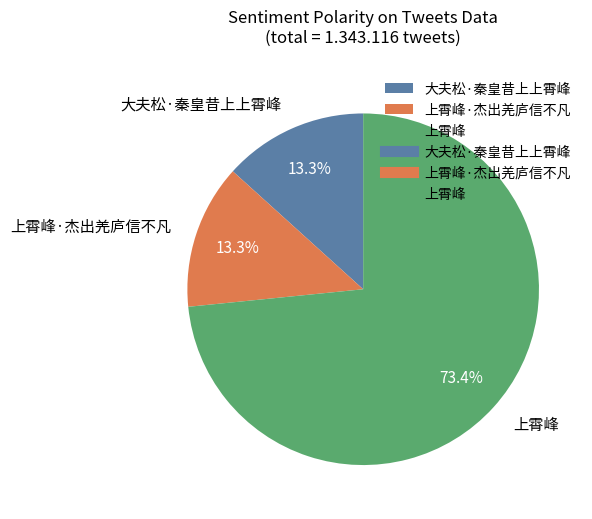

Count the number of slices in the pie.

3